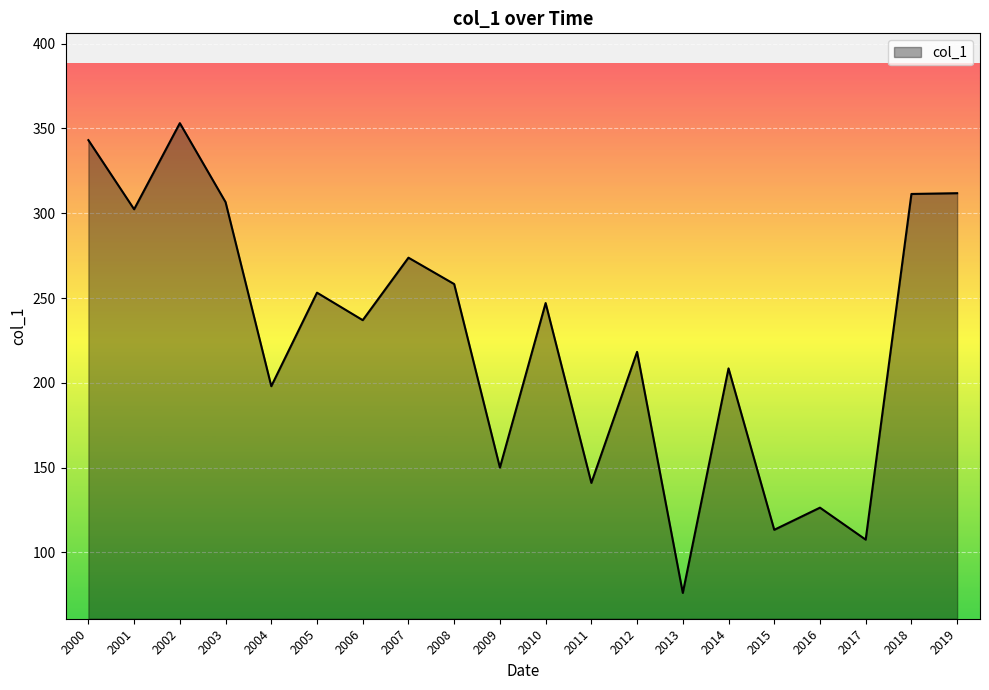

How many interior local valleys (lower than both neighbors) does the data have?

8